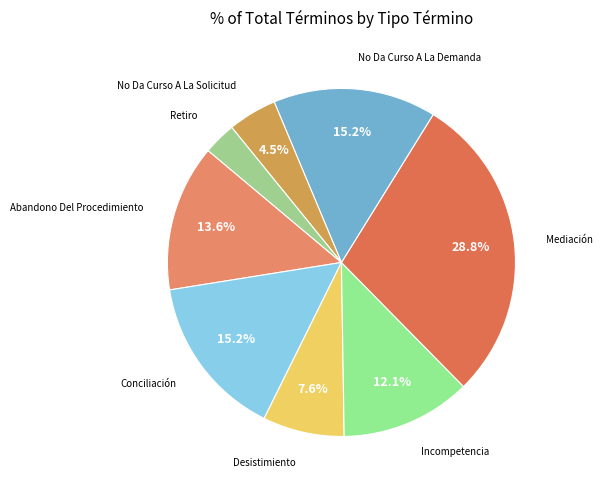

The Desistimiento slice represents 18% of the pie. True or false?

False